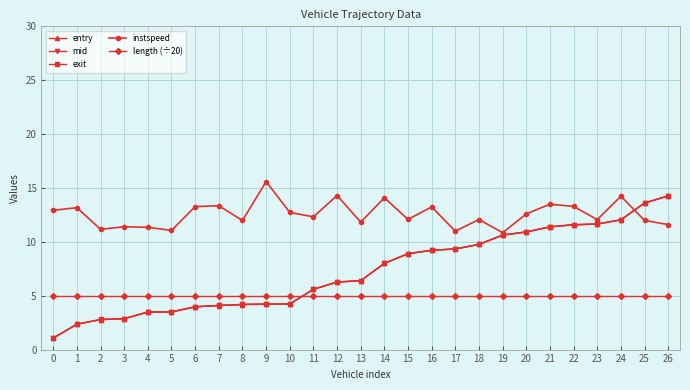

Is the value of mid at 22 greater than the value of entry at 0?

Yes